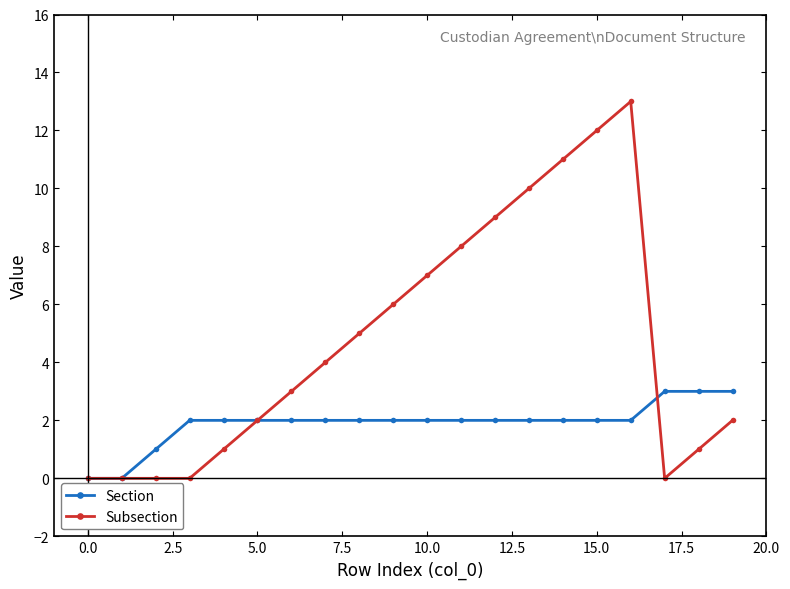

What is the sum of all Section values?

38